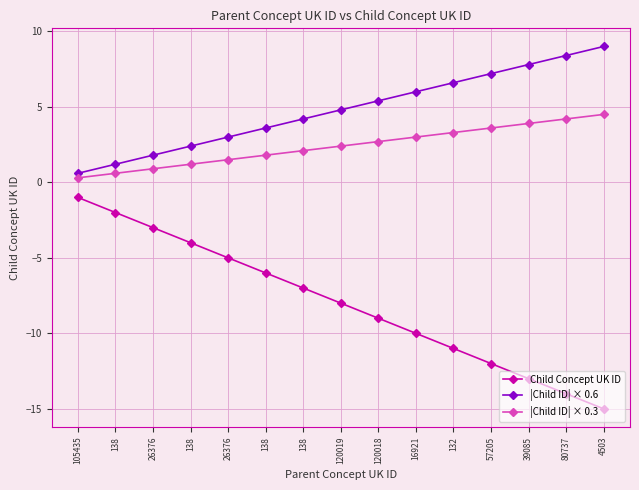

Reading left to right, list all the values displayed in this chart.

Child Concept UK ID: 105435=-1.0	138=-2.0	26376=-3.0	138=-4.0	26376=-5.0	138=-6.0	138=-7.0	120019=-8.0	120018=-9.0	16921=-10.0	132=-11.0	57205=-12.0	39085=-13.0	80737=-14.0	4503=-15.0
|Child ID| × 0.6: 105435=0.6	138=1.2	26376=1.8	138=2.4	26376=3.0	138=3.6	138=4.2	120019=4.8	120018=5.4	16921=6.0	132=6.6	57205=7.2	39085=7.8	80737=8.4	4503=9.0
|Child ID| × 0.3: 105435=0.3	138=0.6	26376=0.9	138=1.2	26376=1.5	138=1.8	138=2.1	120019=2.4	120018=2.7	16921=3.0	132=3.3	57205=3.6	39085=3.9	80737=4.2	4503=4.5